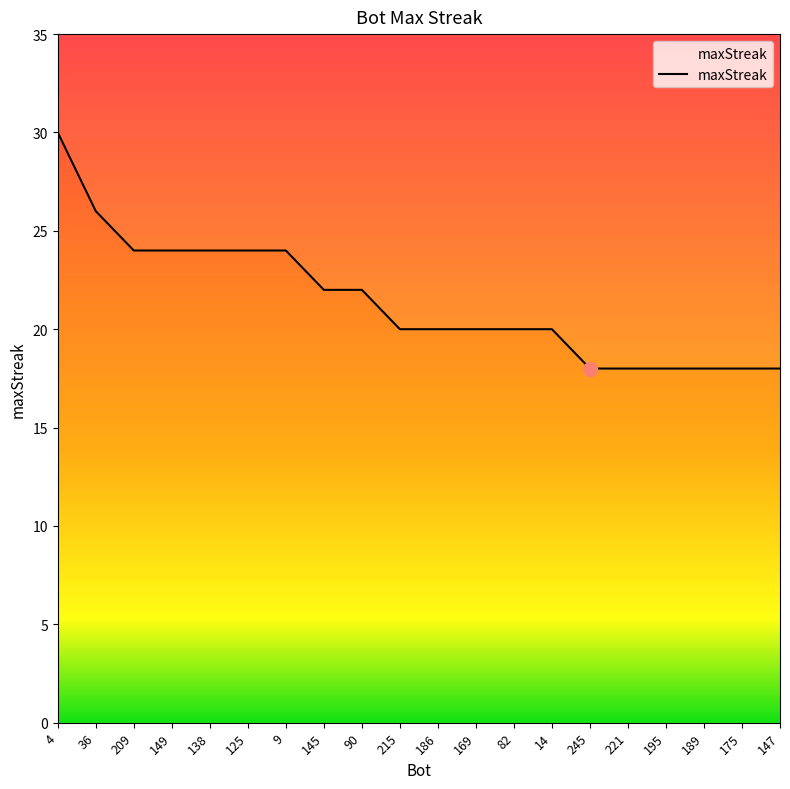

What is the value of the 12th point from the left?

20